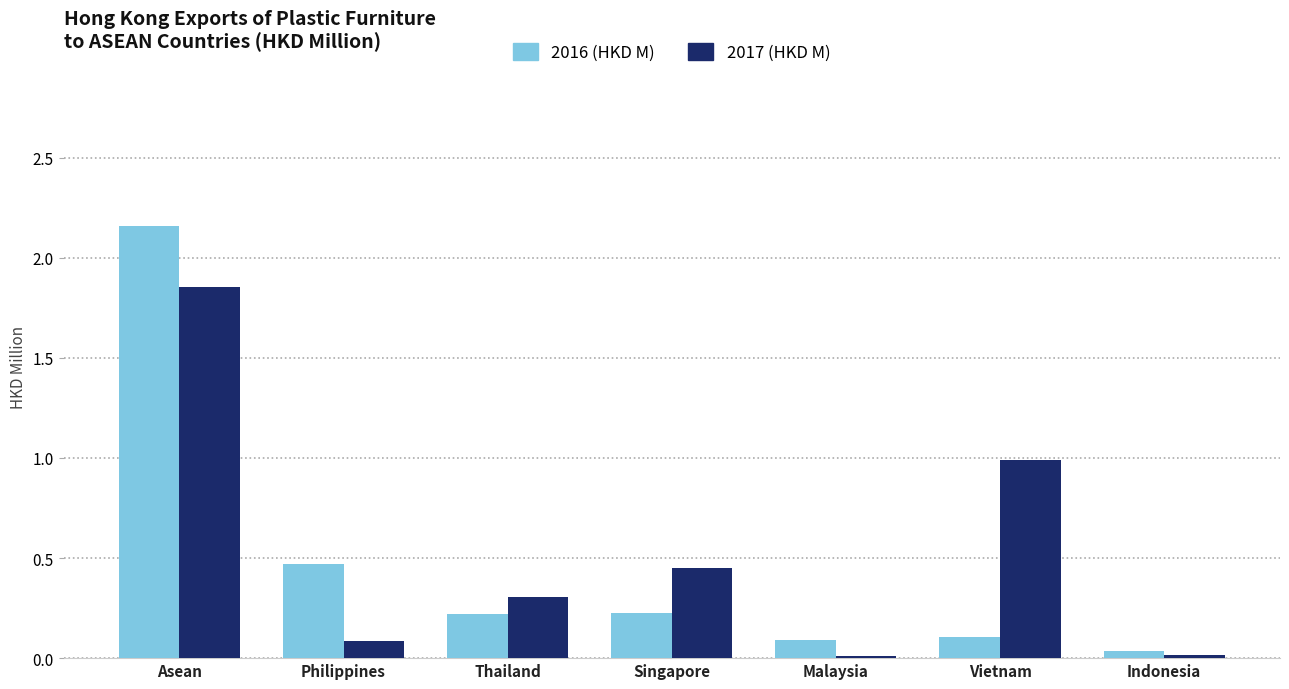

What are all the series names shown in the legend?

2016 (HKD M), 2017 (HKD M)